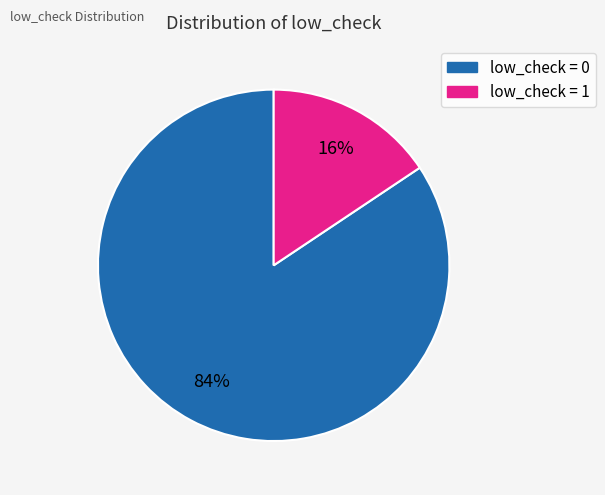

Count the number of slices in the pie.

2